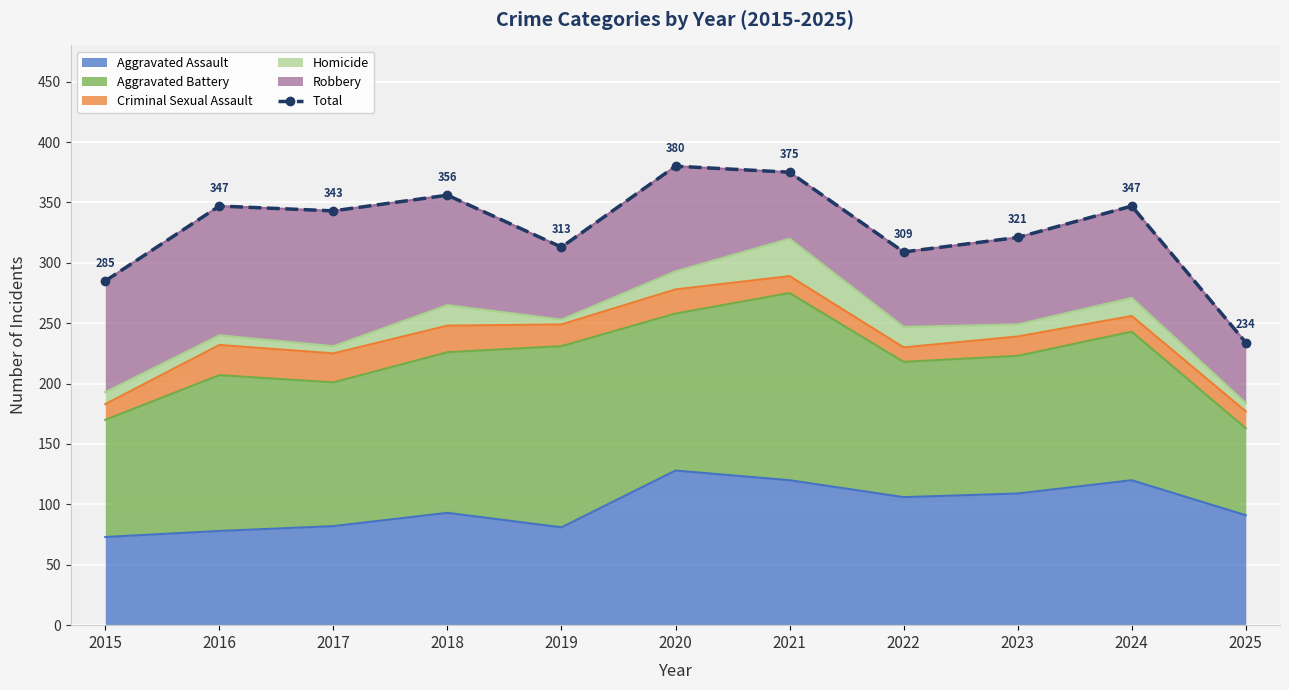

True or false: the data shows 221 at 2016.

False